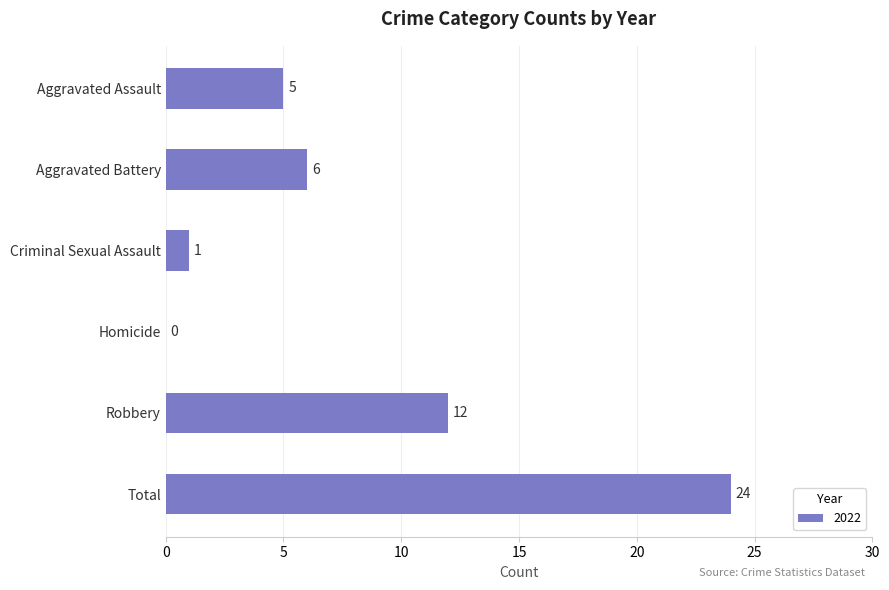

Between Robbery and Total, which is larger?

Total